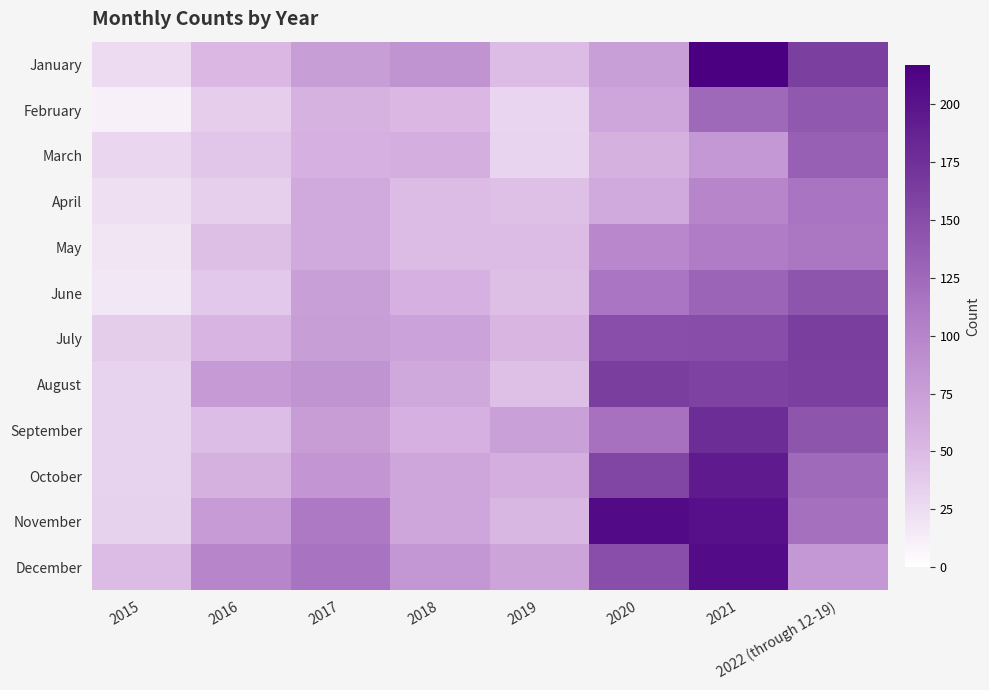

Reading left to right, extract all data points from this chart.

January: 2015=26	2016=51	2017=75	2018=86	2019=49	2020=74	2021=217	2022 (through 12-19)=162
February: 2015=11	2016=36	2017=56	2018=51	2019=30	2020=67	2021=125	2022 (through 12-19)=140
March: 2015=29	2016=41	2017=58	2018=60	2019=31	2020=57	2021=81	2022 (through 12-19)=133
April: 2015=23	2016=34	2017=64	2018=49	2019=45	2020=64	2021=100	2022 (through 12-19)=115
May: 2015=19	2016=47	2017=63	2018=49	2019=49	2020=96	2021=108	2022 (through 12-19)=113
June: 2015=17	2016=39	2017=74	2018=58	2019=47	2020=114	2021=129	2022 (through 12-19)=143
July: 2015=37	2016=54	2017=75	2018=72	2019=53	2020=149	2021=150	2022 (through 12-19)=163
August: 2015=32	2016=79	2017=86	2018=65	2019=45	2020=163	2021=159	2022 (through 12-19)=162
September: 2015=32	2016=48	2017=76	2018=58	2019=73	2020=117	2021=178	2022 (through 12-19)=143
October: 2015=32	2016=57	2017=83	2018=67	2019=60	2020=156	2021=194	2022 (through 12-19)=124
November: 2015=33	2016=77	2017=111	2018=67	2019=52	2020=207	2021=202	2022 (through 12-19)=119
December: 2015=49	2016=100	2017=116	2018=82	2019=69	2020=149	2021=206	2022 (through 12-19)=81